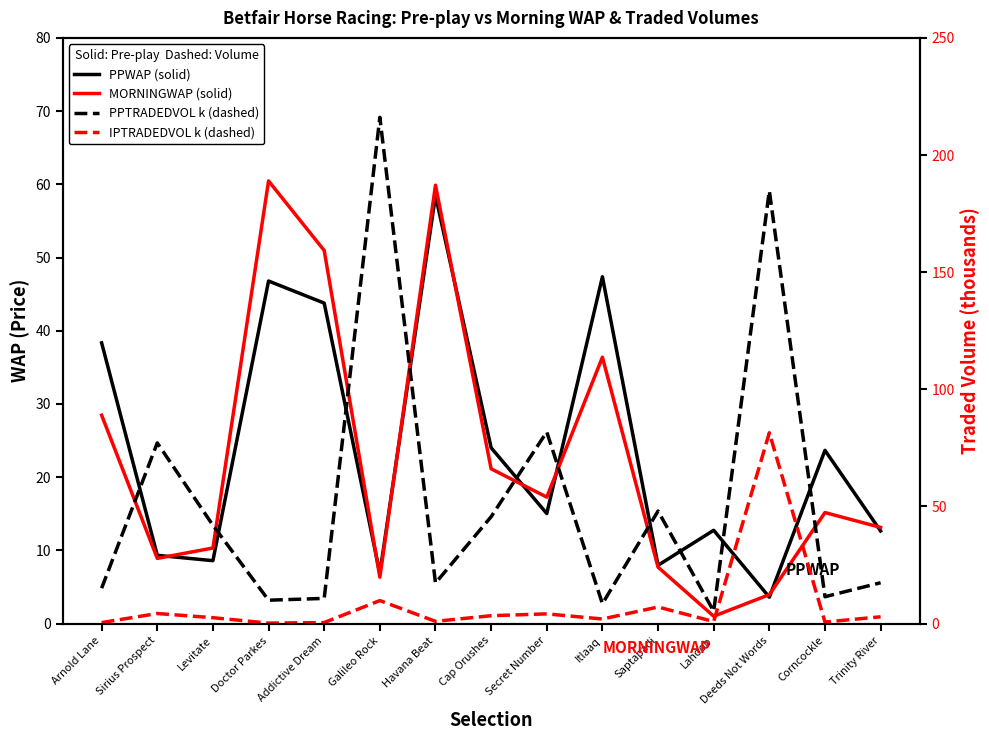

What is the value of the PPTRADEDVOL (k) point at the 9th from the left?

81.8